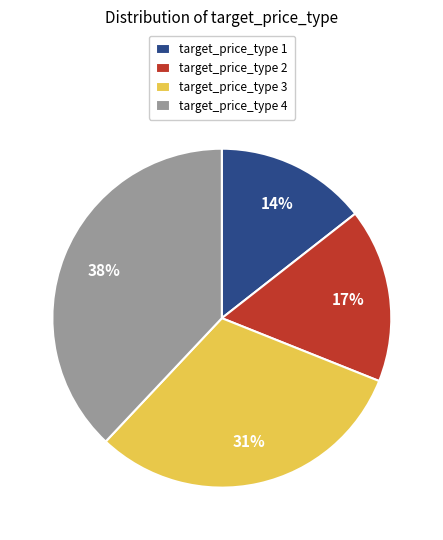

Is there a majority slice in this chart?

No